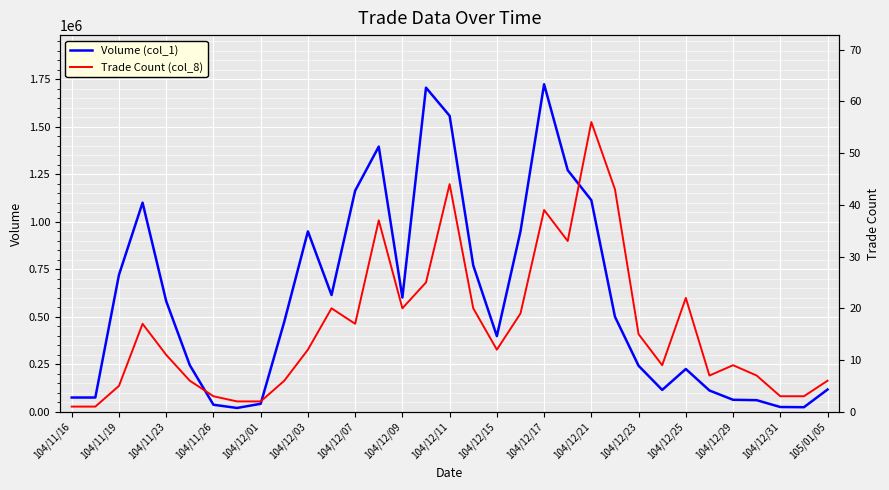

True or false: Volume (col_1) has a value of 24000 at 31.

True